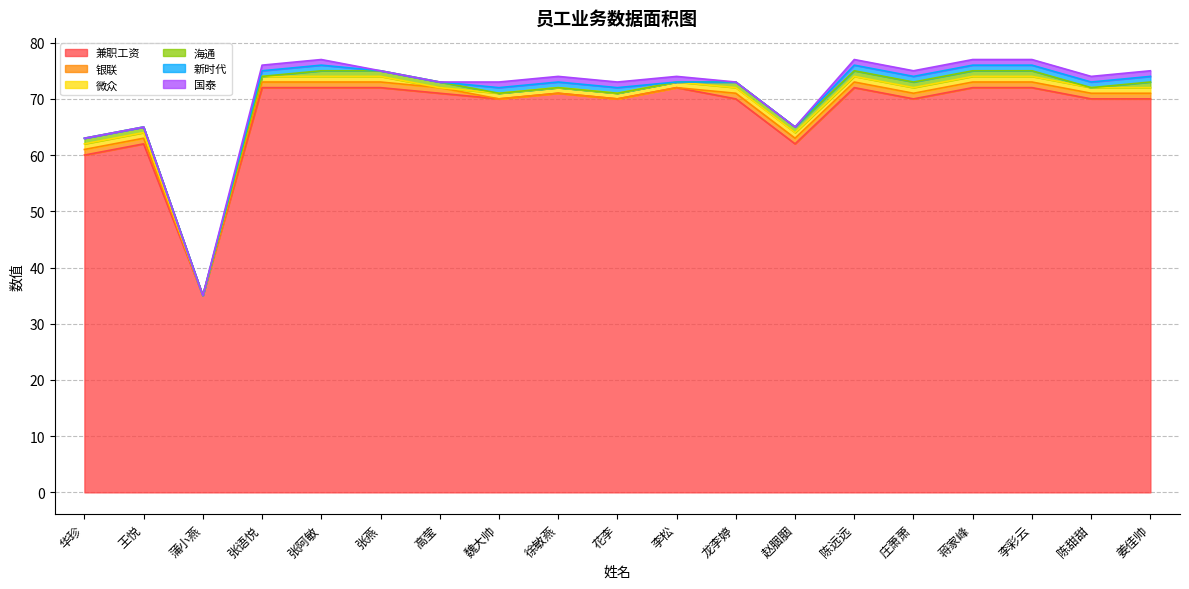

Reading left to right, list all the values displayed in this chart.

兼职工资: 60	62	35	72	72	72	71	70	71	70	72	70	62	72	70	72	72	70	70
银联: 1	1	0	1	1	1	1	0	0	0	0	1	1	1	1	1	1	1	1
微众: 1	1	0	1	1	1	0	1	1	1	1	1	1	1	1	1	1	1	1
海通: 1	1	0	0	1	1	1	0	0	0	0	1	1	1	1	1	1	0	1
新时代: 0	0	0	1	1	0	0	1	1	1	0	0	0	1	1	1	1	1	1
国泰: 0	0	0	1	1	0	0	1	1	1	1	0	0	1	1	1	1	1	1